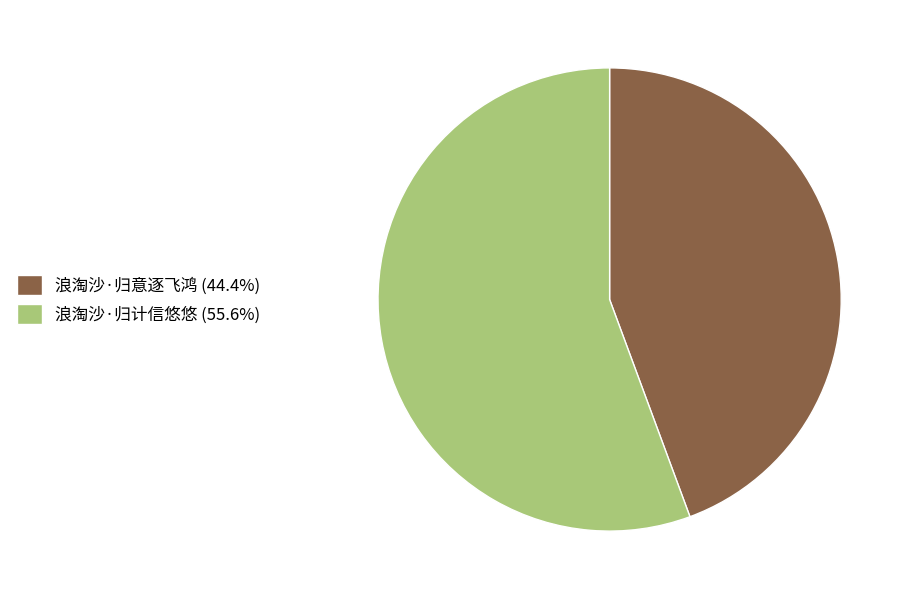

What is the smallest slice in the pie chart?

浪淘沙·归意逐飞鸿